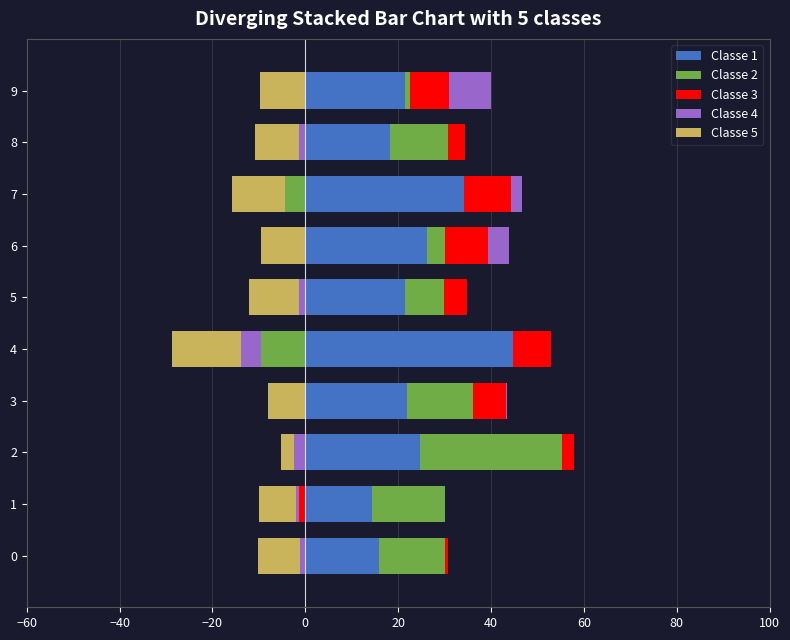

Which series has the widest spread of values?

Classe 2